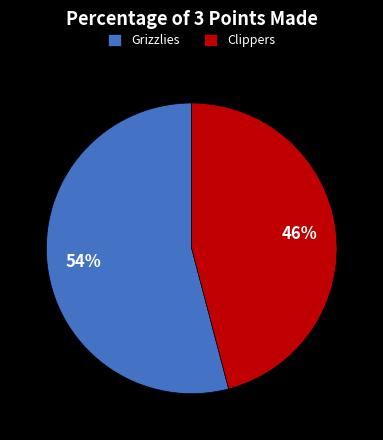

What is the smallest slice in the pie chart?

Clippers